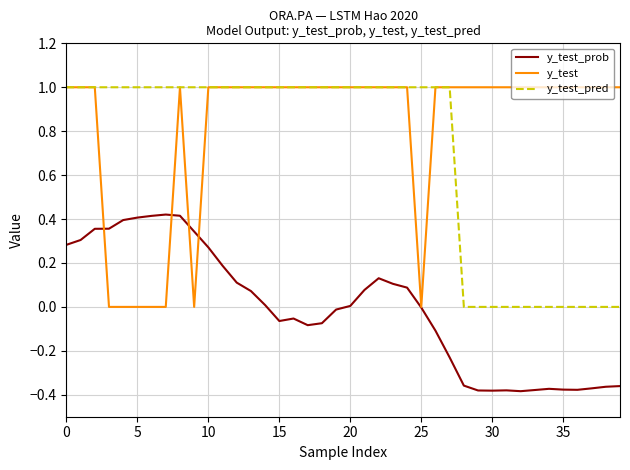

What are all the series names shown in the legend?

y_test_prob, y_test, y_test_pred